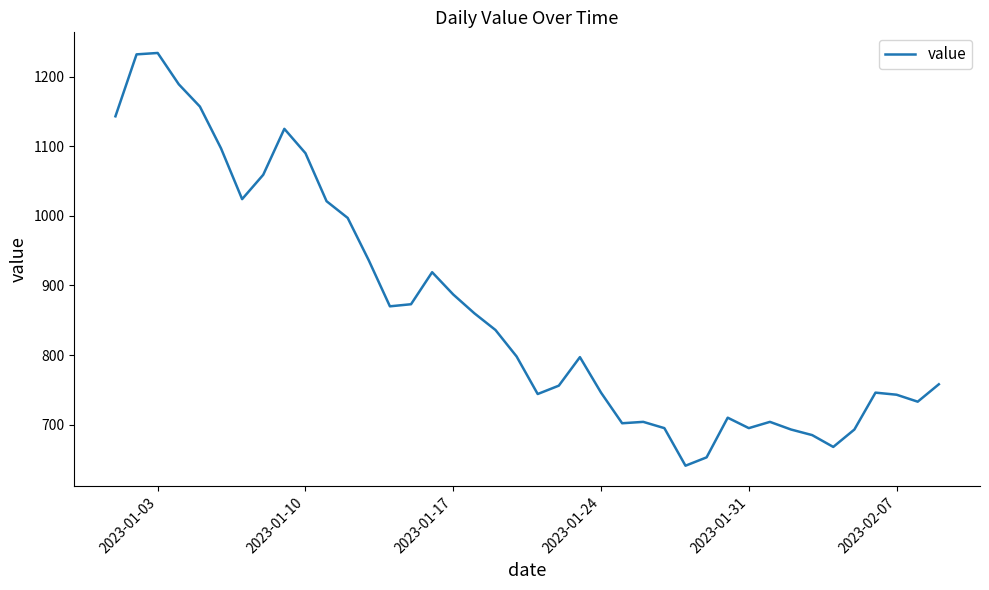

What is the difference between the maximum and minimum values?

593